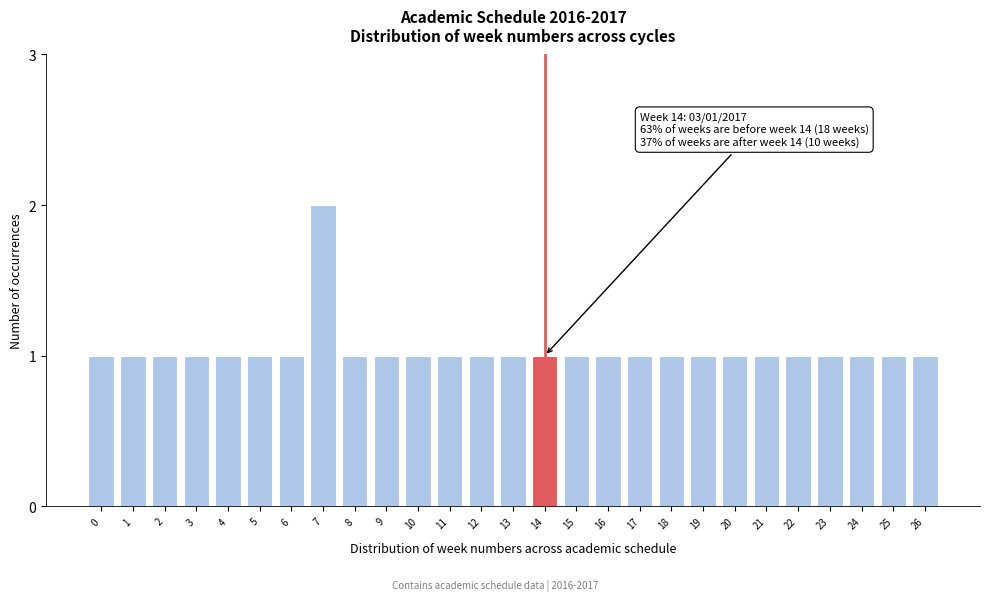

Reading left to right, what are all the values shown in this chart?

0=1	1=1	2=1	3=1	4=1	5=1	6=1	7=2	8=1	9=1	10=1	11=1	12=1	13=1	14=1	15=1	16=1	17=1	18=1	19=1	20=1	21=1	22=1	23=1	24=1	25=1	26=1